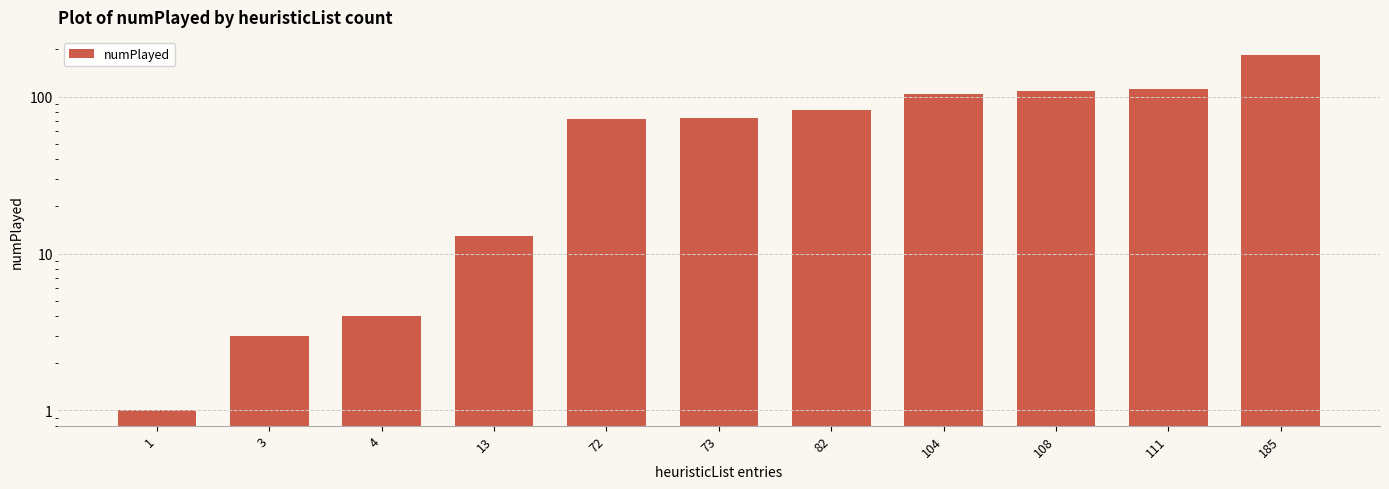

Rank the categories by value from highest to lowest.

185, 111, 108, 104, 82, 73, 72, 13, 4, 3, 1